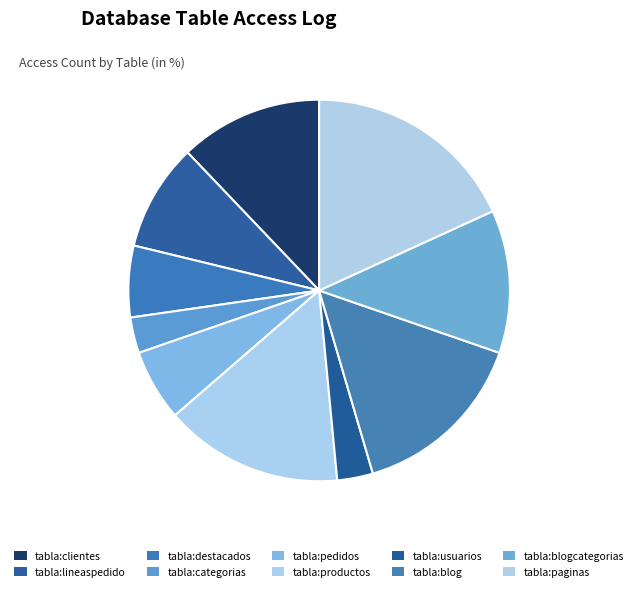

To the nearest percent, what is the difference between the tabla:productos and tabla:pedidos slice percentages?

9%